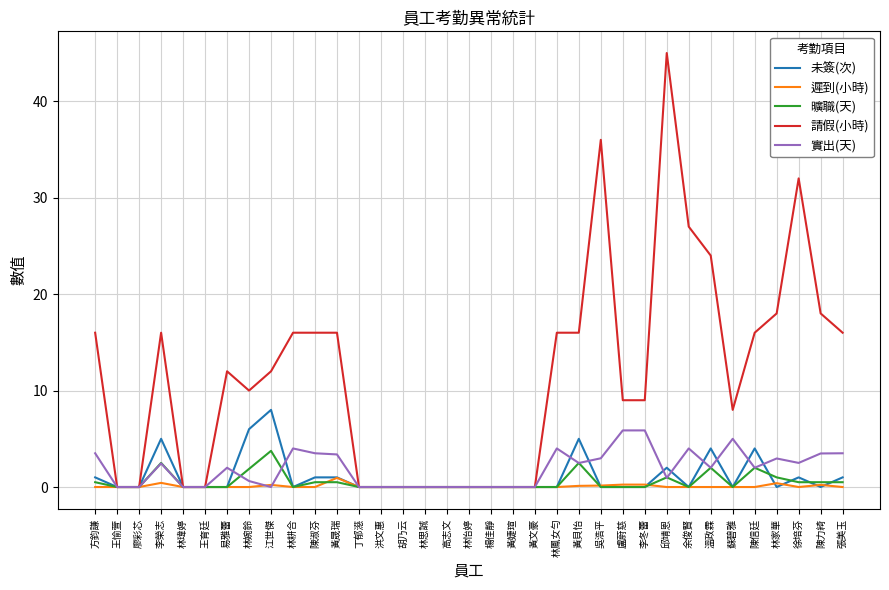

Which category has the highest value across all series?

邱靖恩